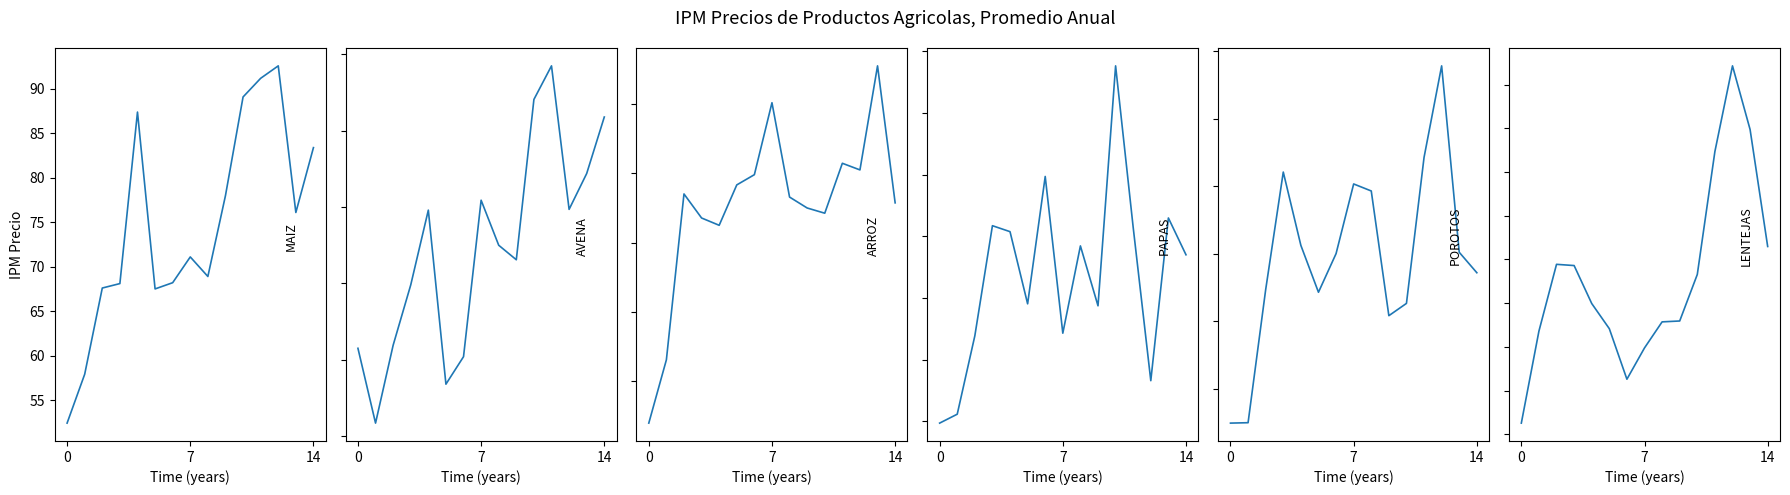

What is the greatest value displayed?

105528.7